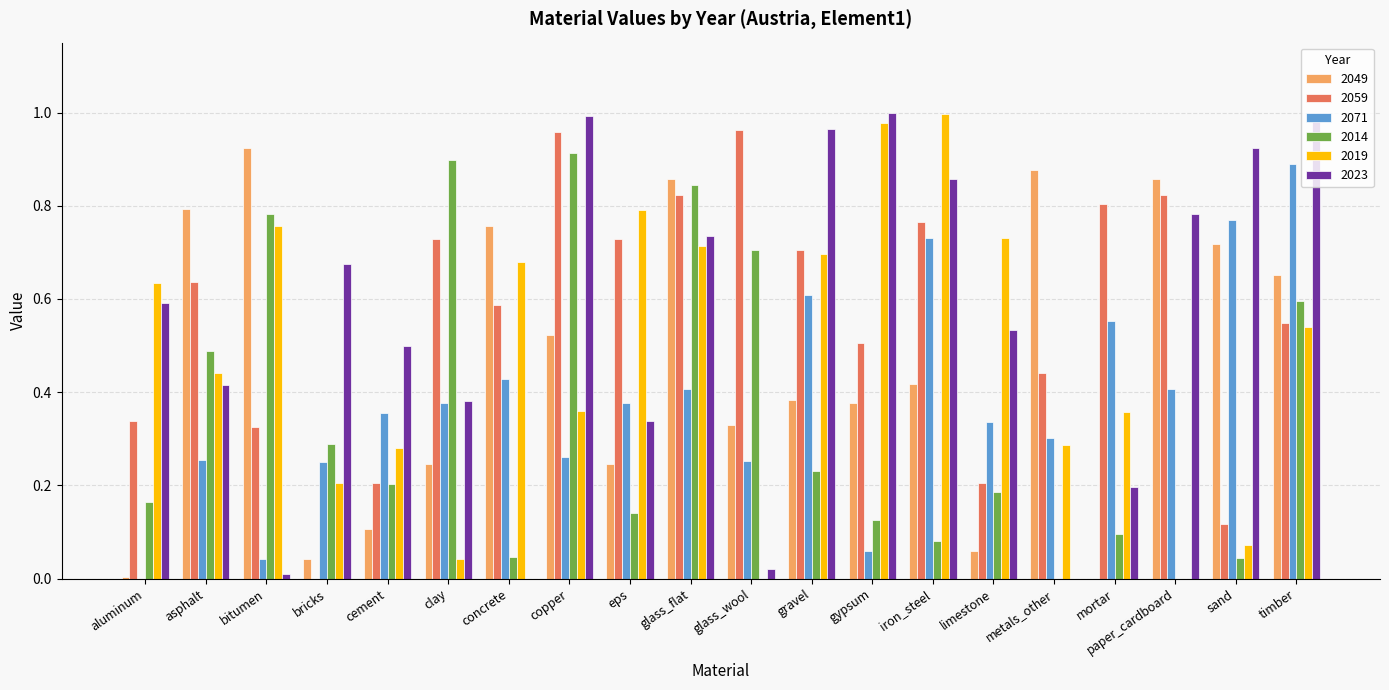

The value of 2059 at bitumen is 0.3. True or false?

True